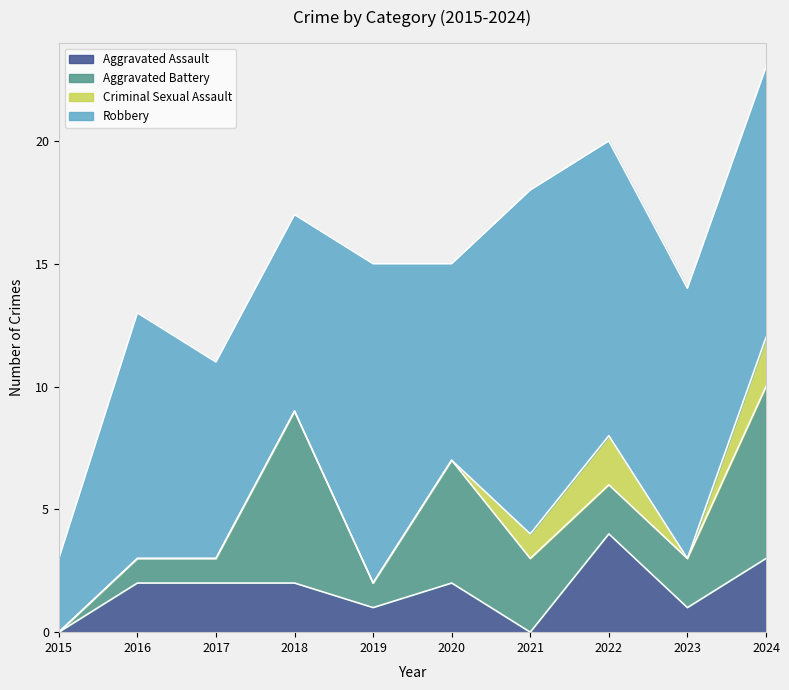

How many series are shown in this chart?

4